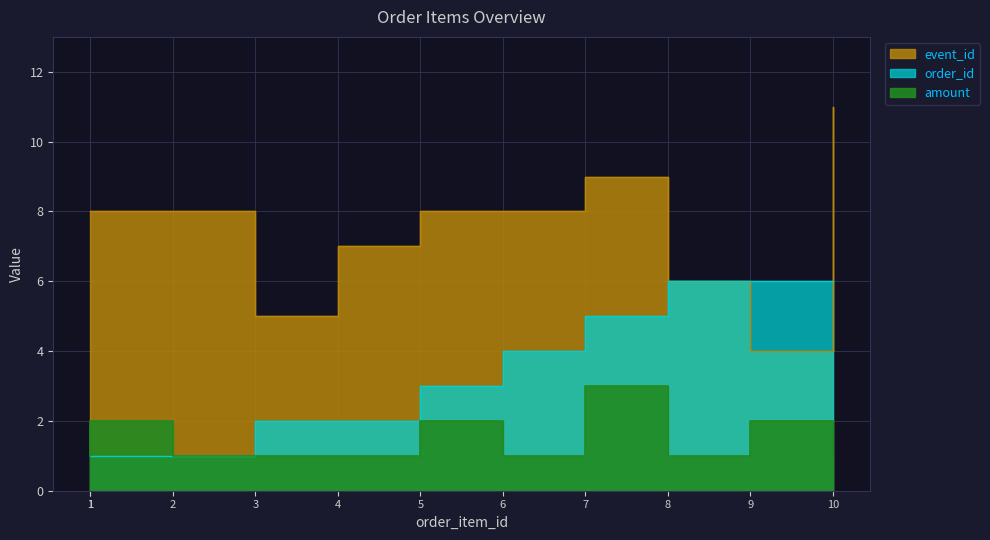

Count the amount values in the range 1 to 2.

10